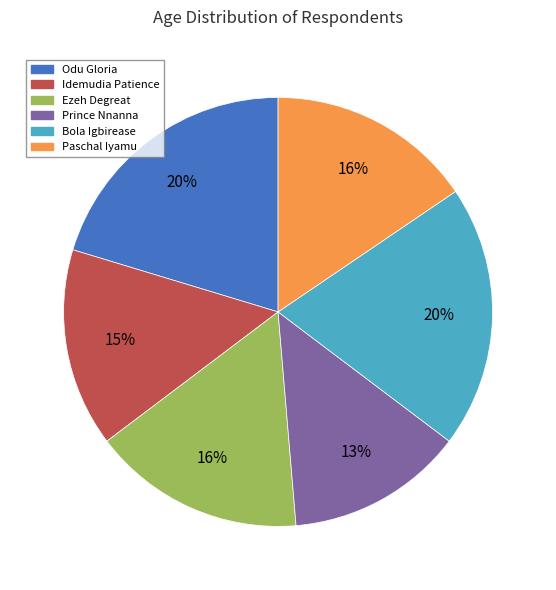

Combined, do Bola Igbirease and Odu Gloria account for over 50%?

No